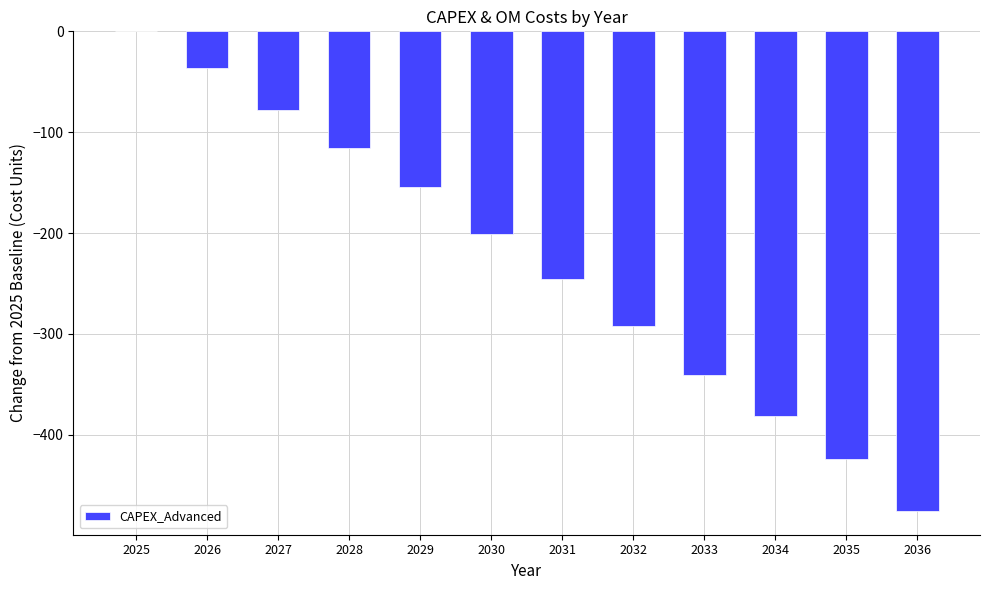

What is the average value?

-228.7